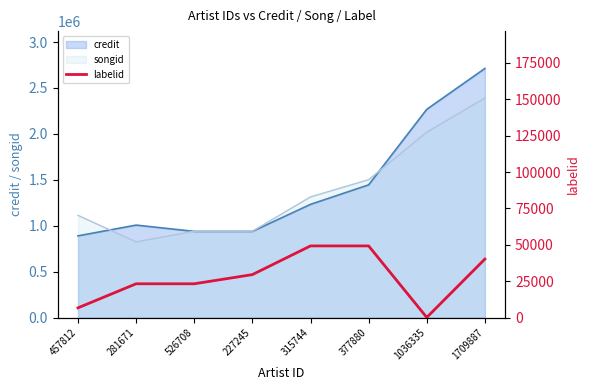

Which category has the highest value in the credit series?

1709887